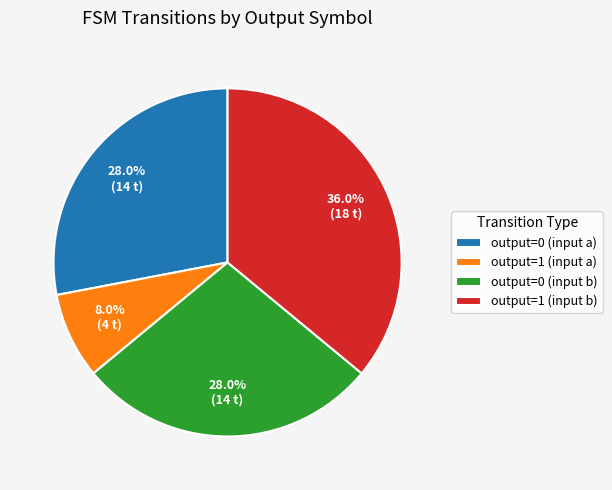

Which slice is the smallest?

output=1 (input a)